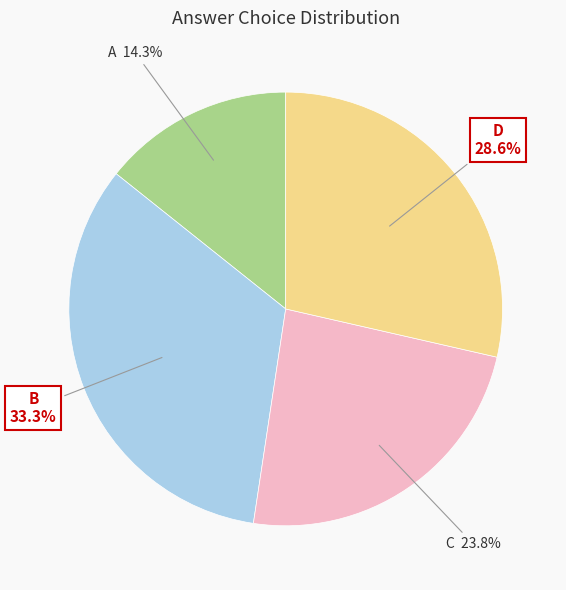

Is there any slice that represents more than half of the pie?

No